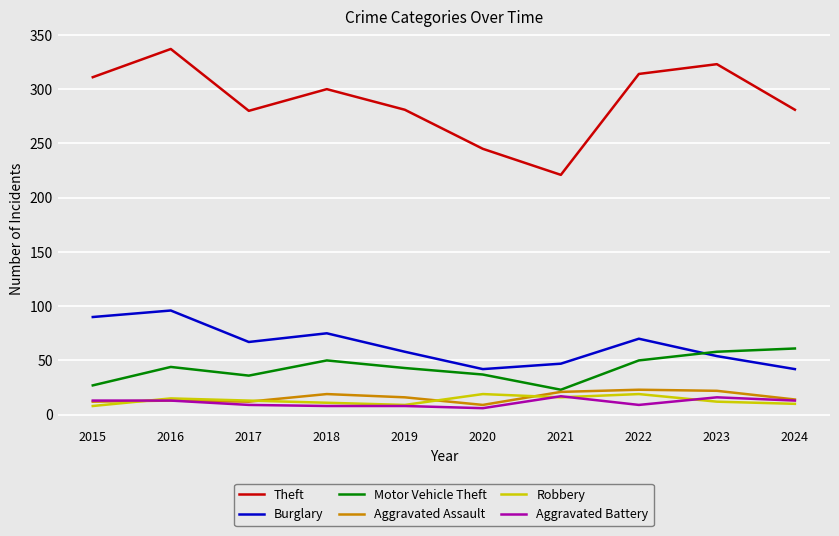

The value of Burglary at 2019 is 82. True or false?

False